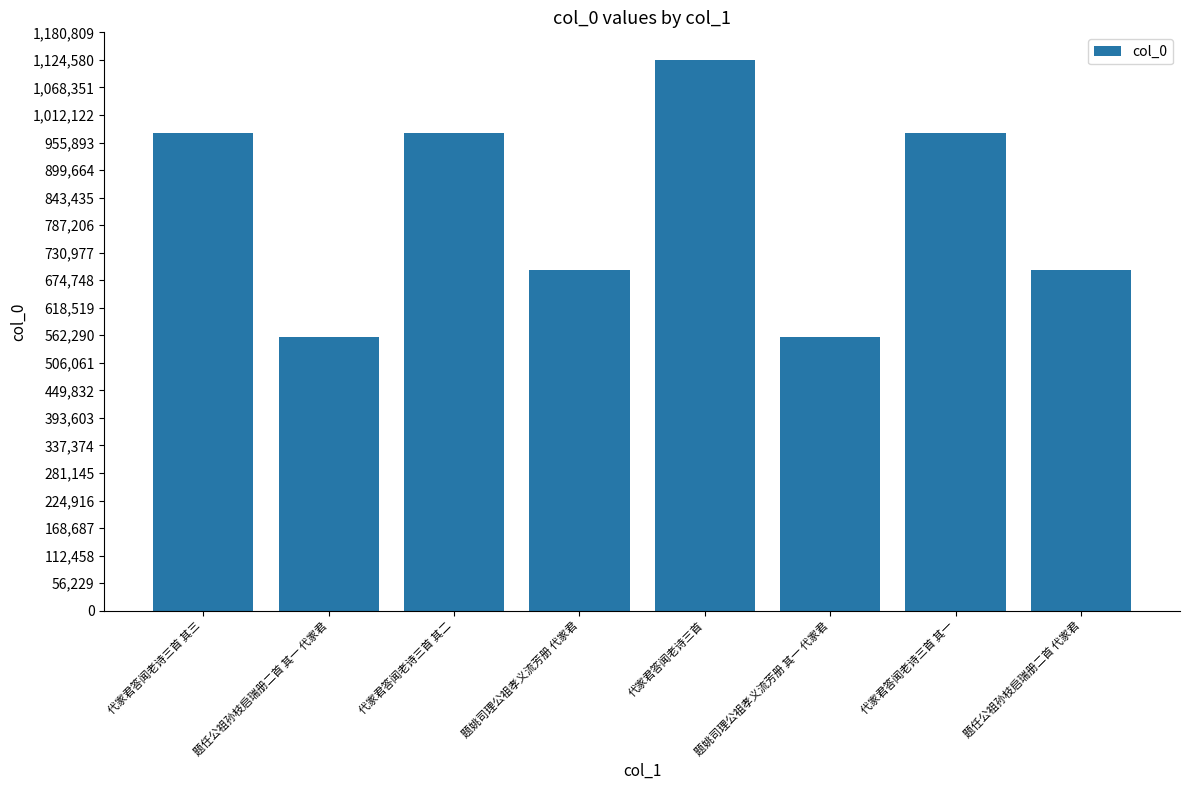

What value does the data have at 代家君答闻老诗三首 其二, to the nearest 10?

976200